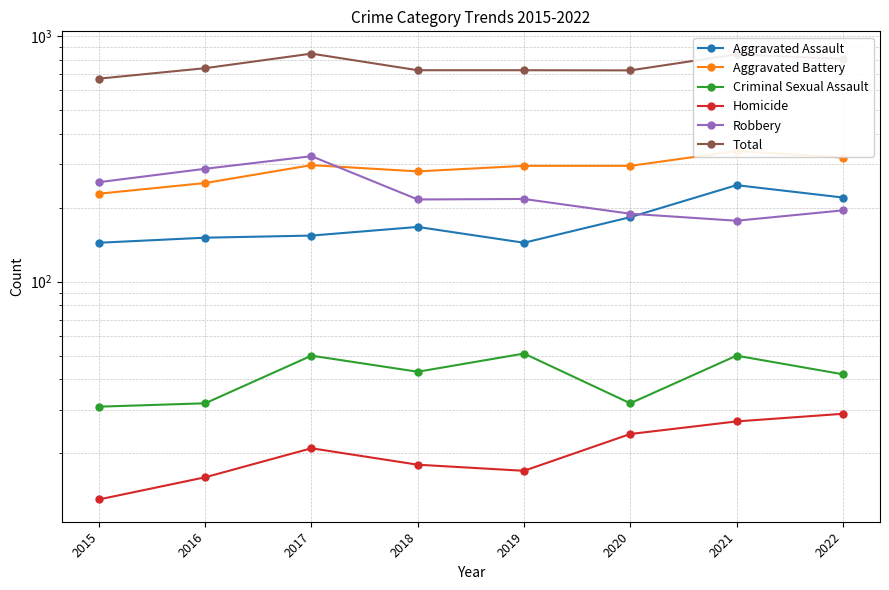

True or false: Total and Criminal Sexual Assault cross at least once.

False